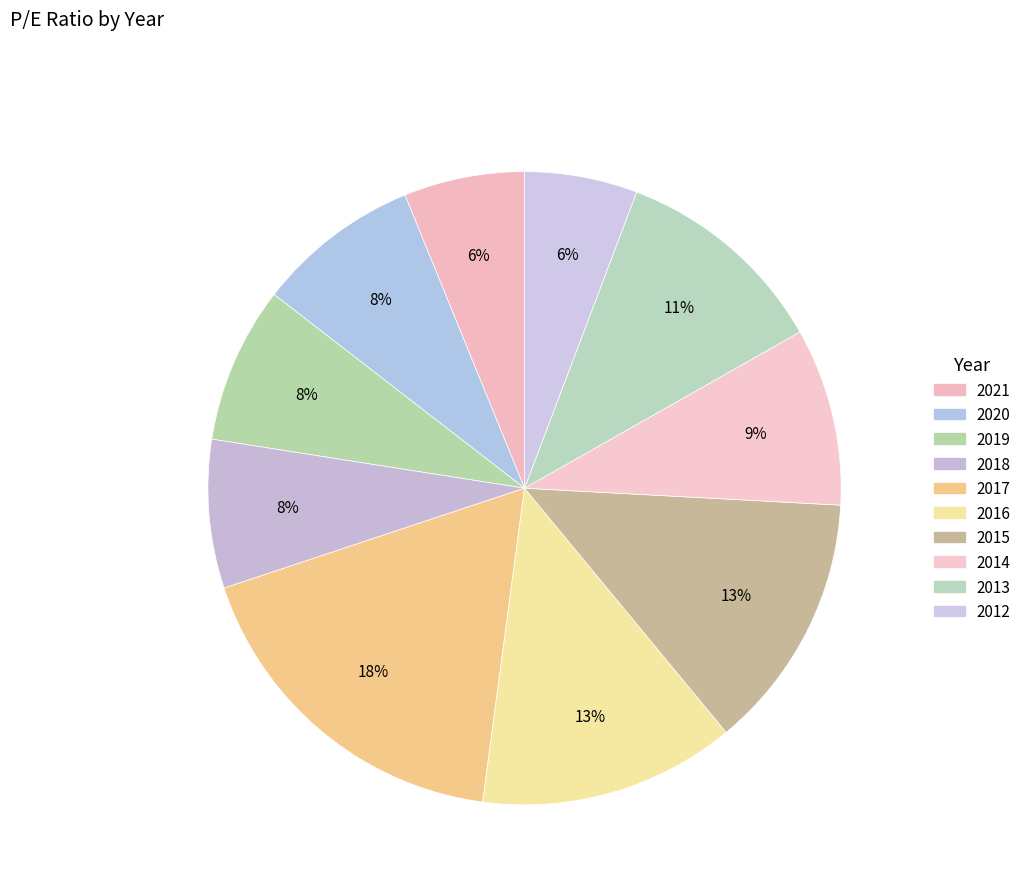

Which slice is the largest?

2017